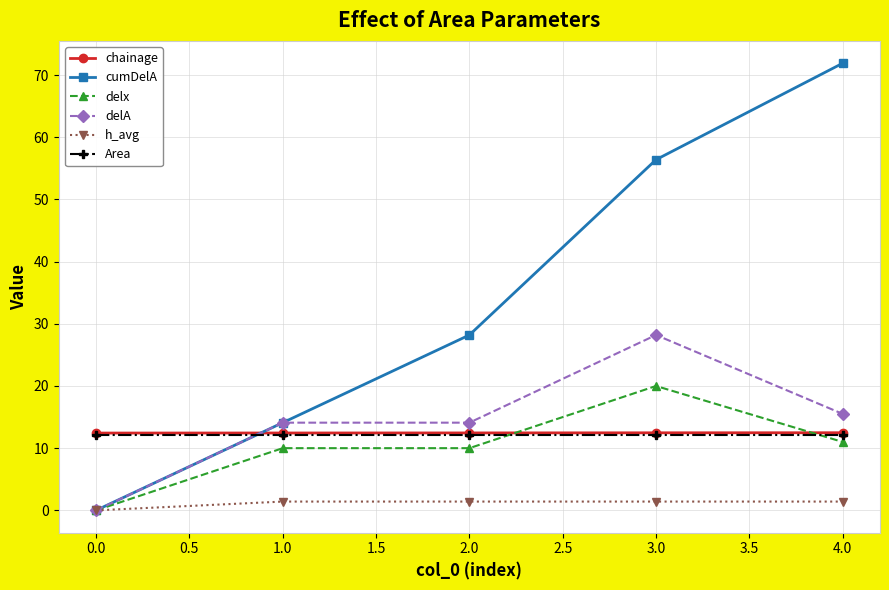

List the labels in order of cumDelA value, smallest first.

0.0, 1.0, 2.0, 3.0, 4.0